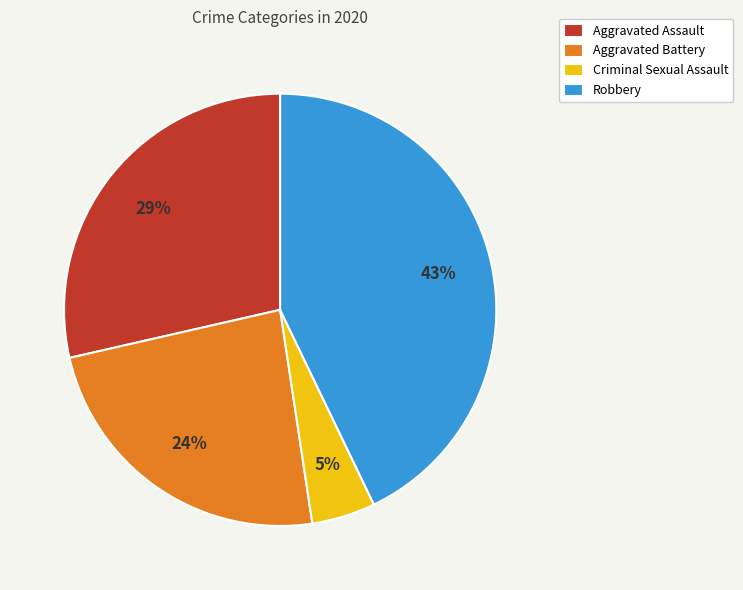

Count the number of slices in the pie.

4